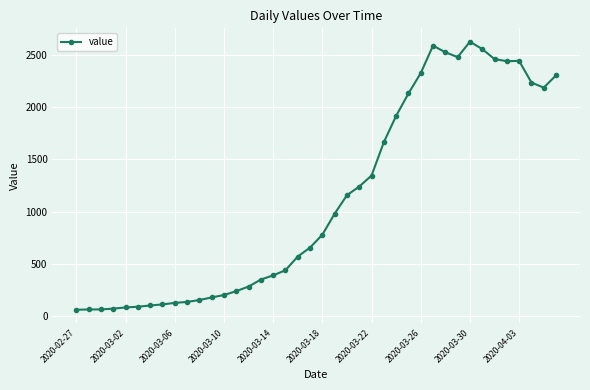

What is the difference between the second highest and second lowest values?

2524